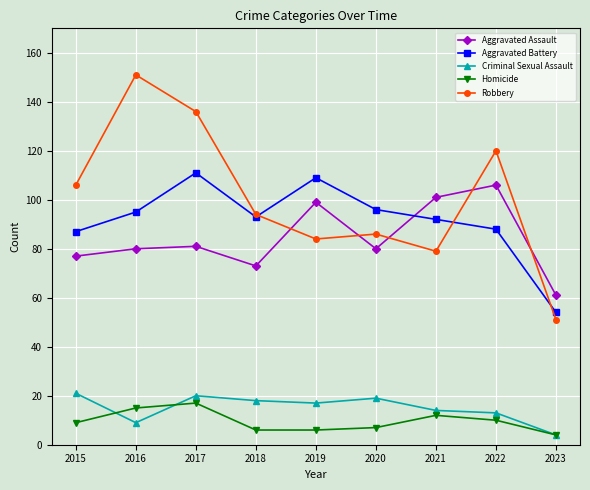

What is the greatest value displayed?

151